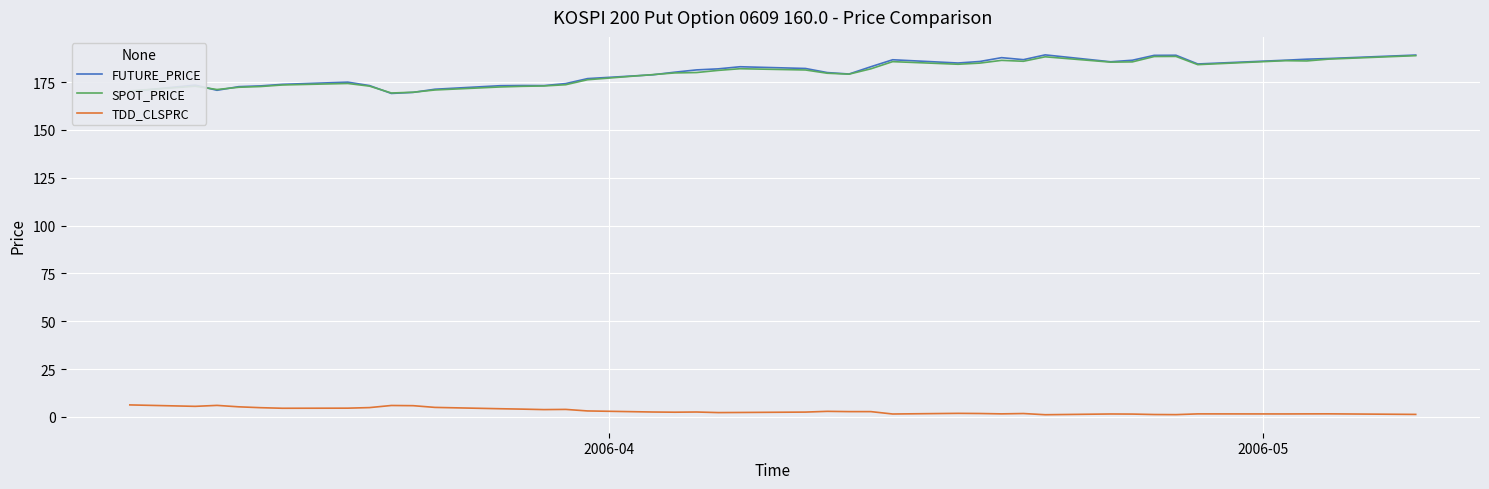

True or false: FUTURE_PRICE and TDD_CLSPRC cross at least once.

False